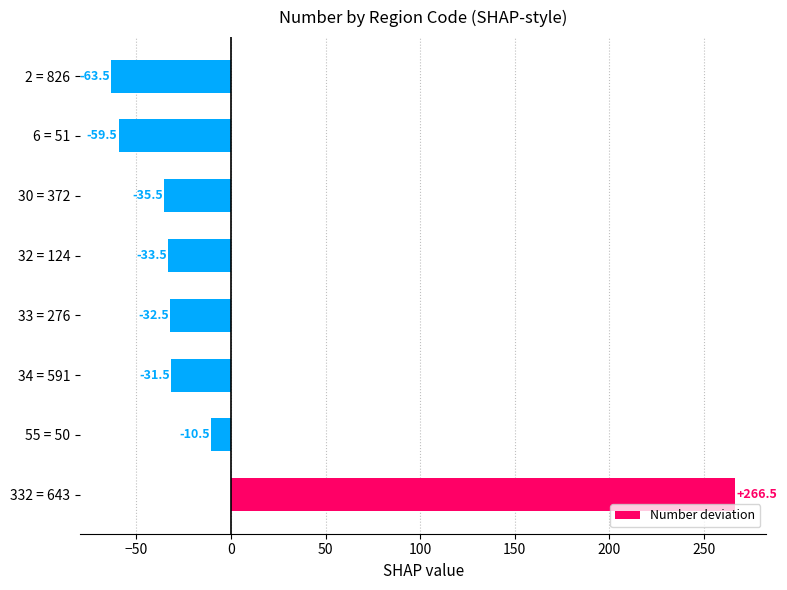

Which has a higher value, 55 = 50 or 34 = 591?

55 = 50